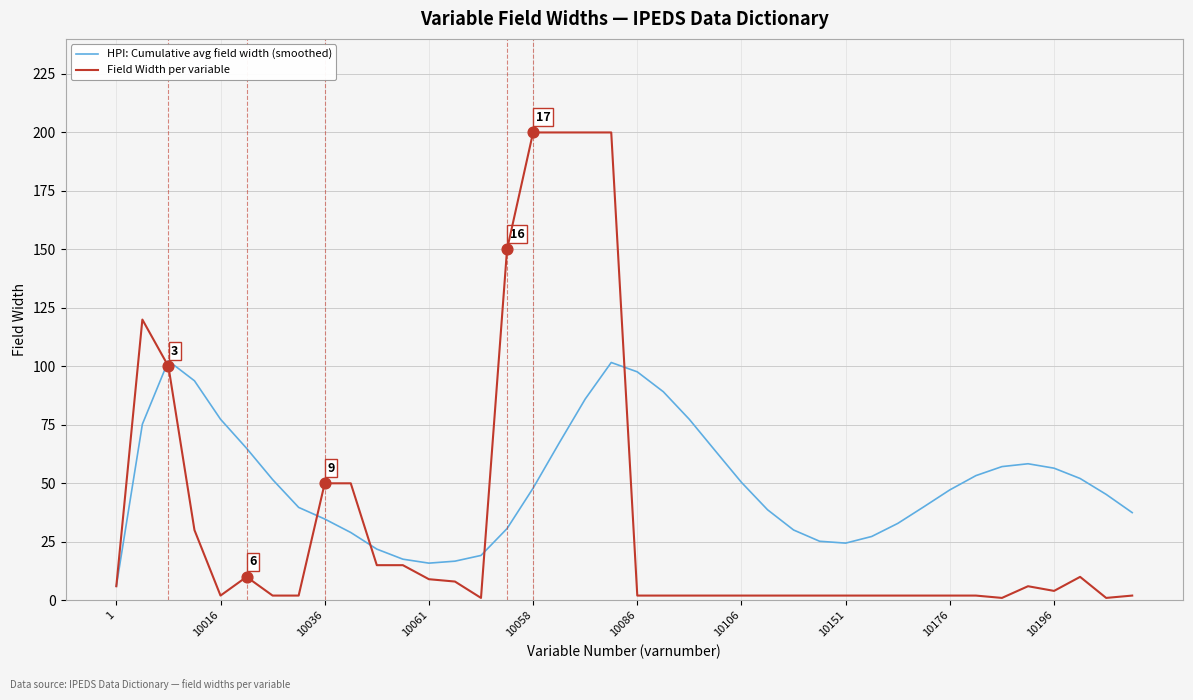

At how many categories does at least one series exceed 125?

5